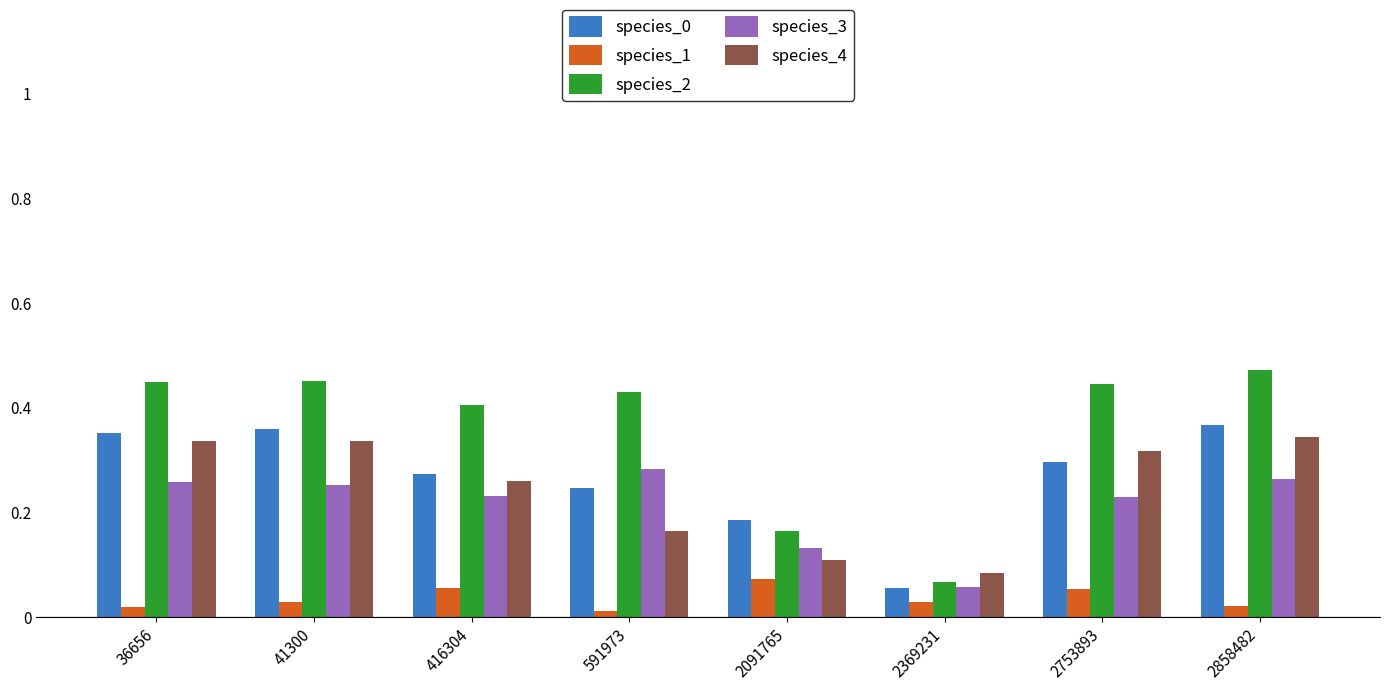

How many bars are there in total?

40